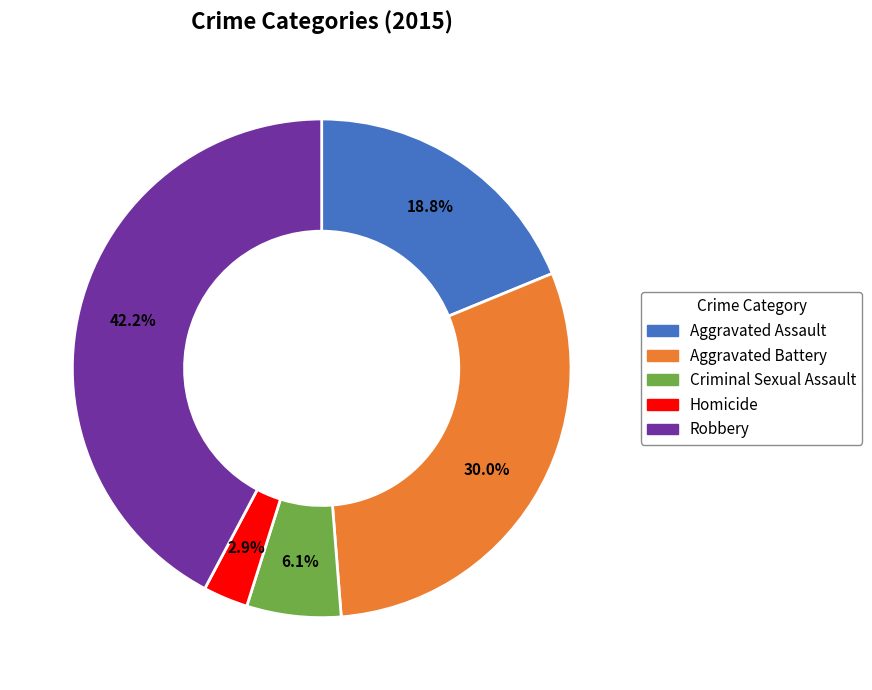

Do Aggravated Assault and Criminal Sexual Assault together represent more than half of the pie?

No